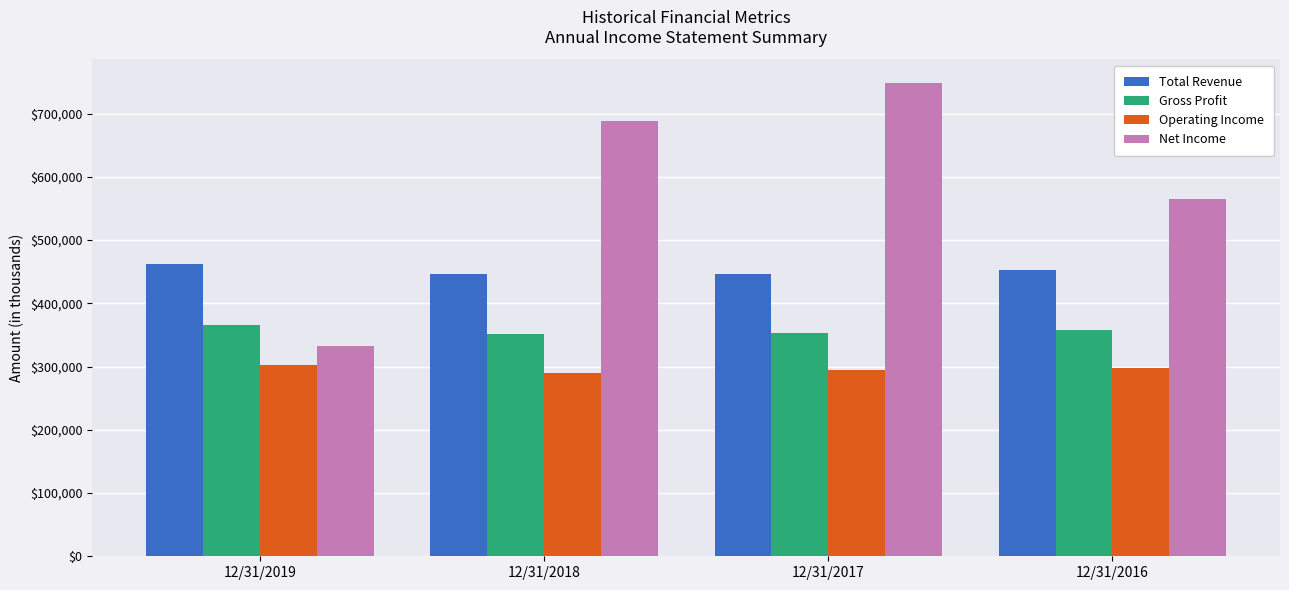

What is the value of the Net Income bar at the 4th from the left?

565244